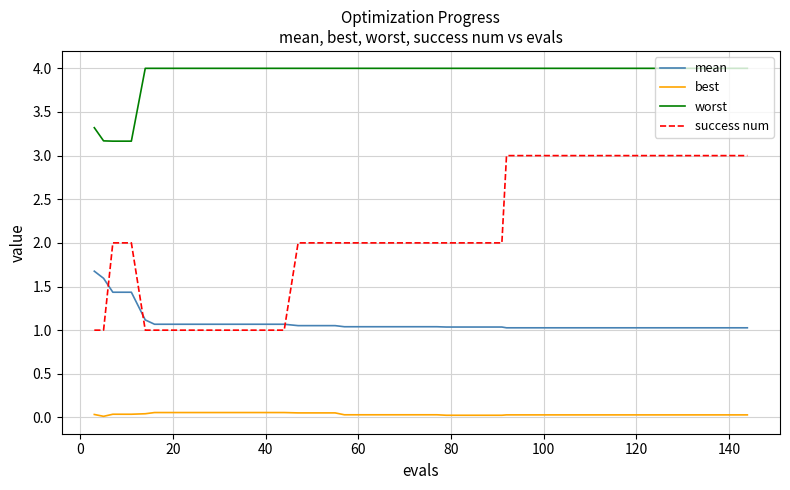

True or false: mean and success num cross at least once.

True